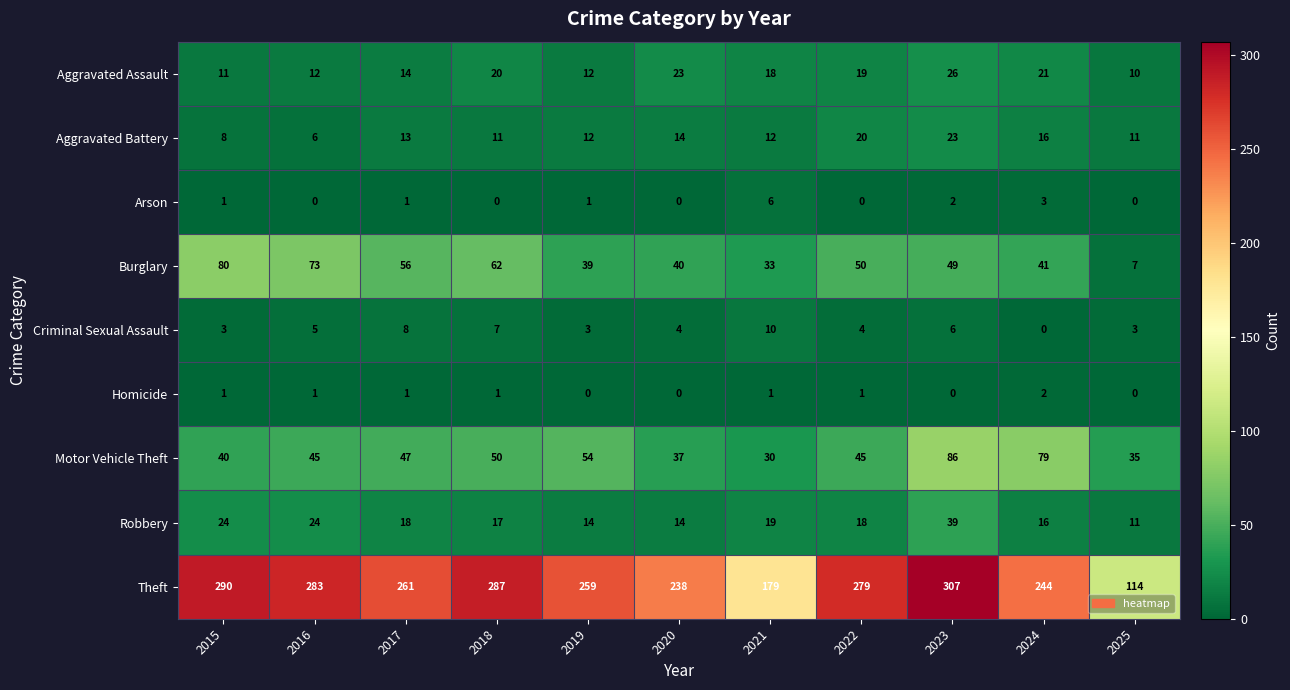

At 2022, list the series in order from largest to smallest.

Theft, Burglary, Motor Vehicle Theft, Aggravated Battery, Aggravated Assault, Robbery, Criminal Sexual Assault, Homicide, Arson